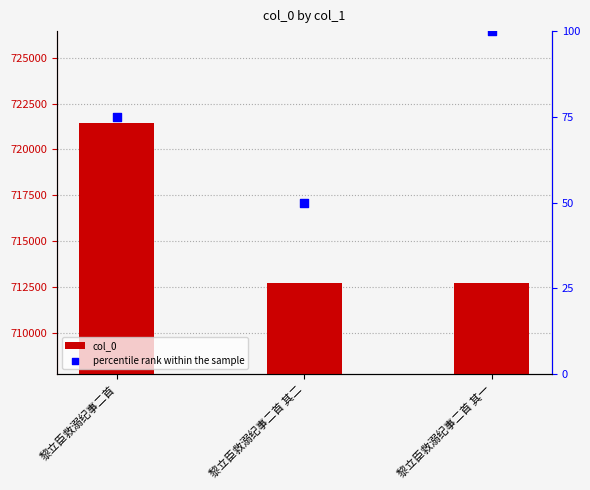

Which series contains the lowest Y value?

percentile rank within the sample